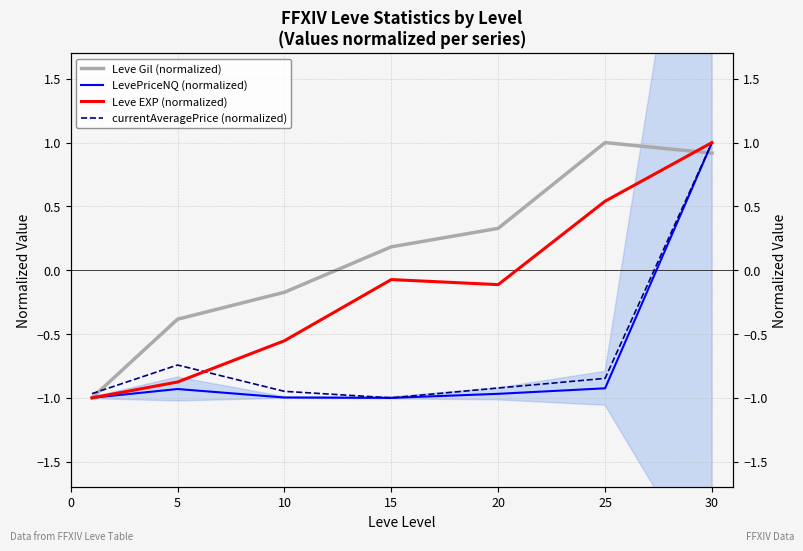

Is it true that Leve Gil (normalized) equals -1.0 at 0?

True